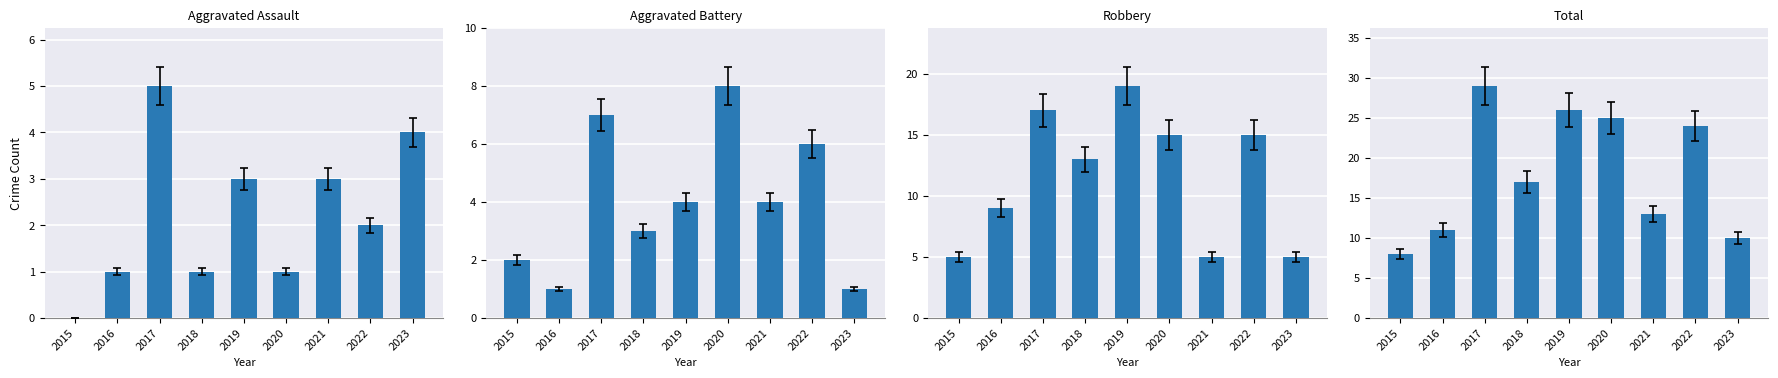

What is the sum of the Aggravated Assault values at 2019 and 2018?

4